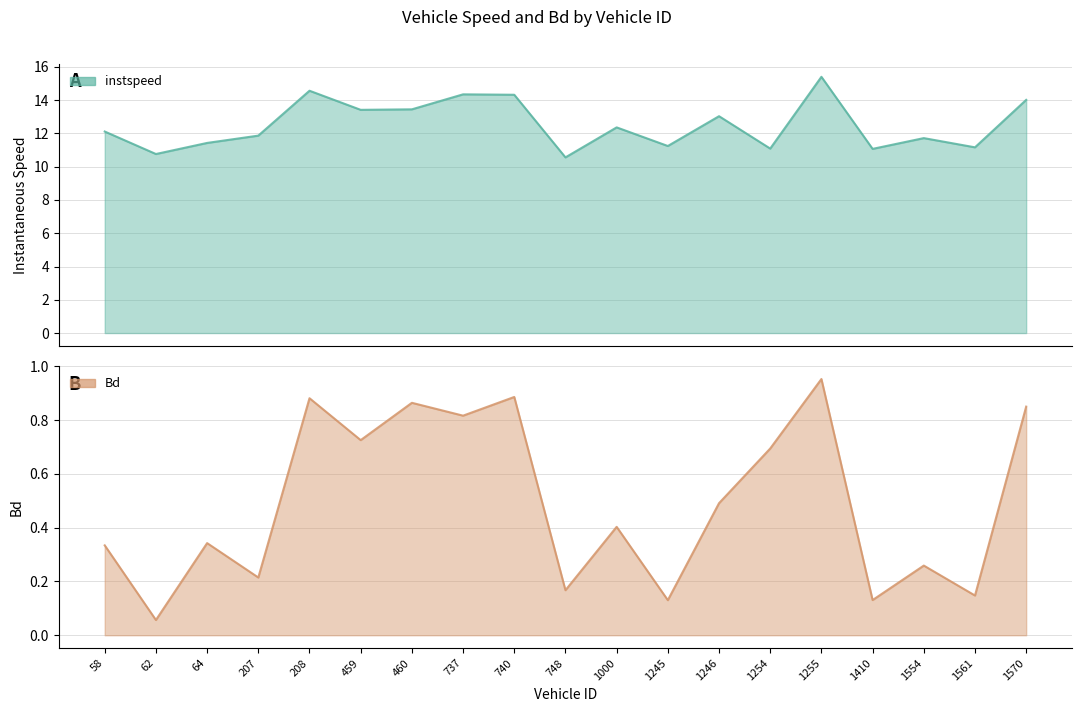

True or false: Bd and instspeed cross at least once.

False